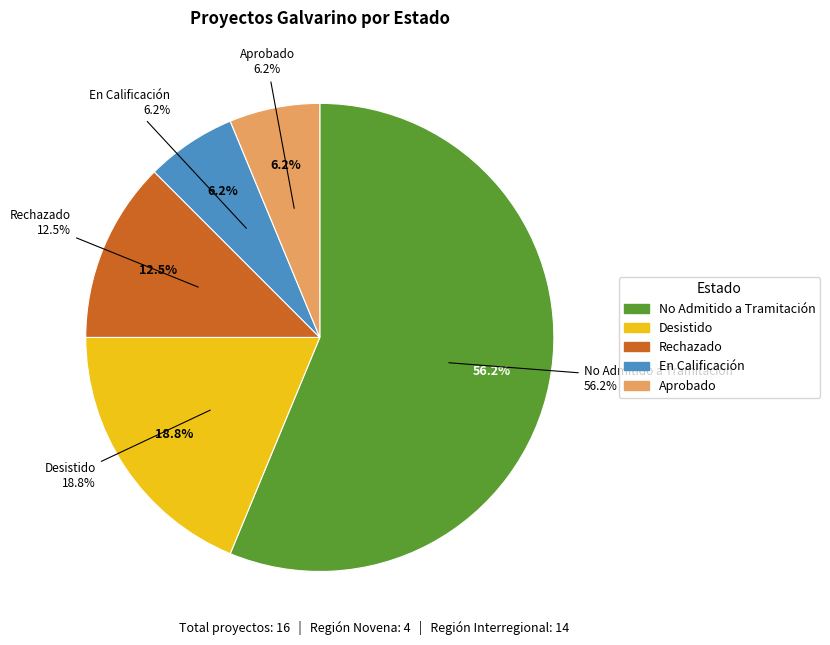

Which slice is the smallest?

En Calificación